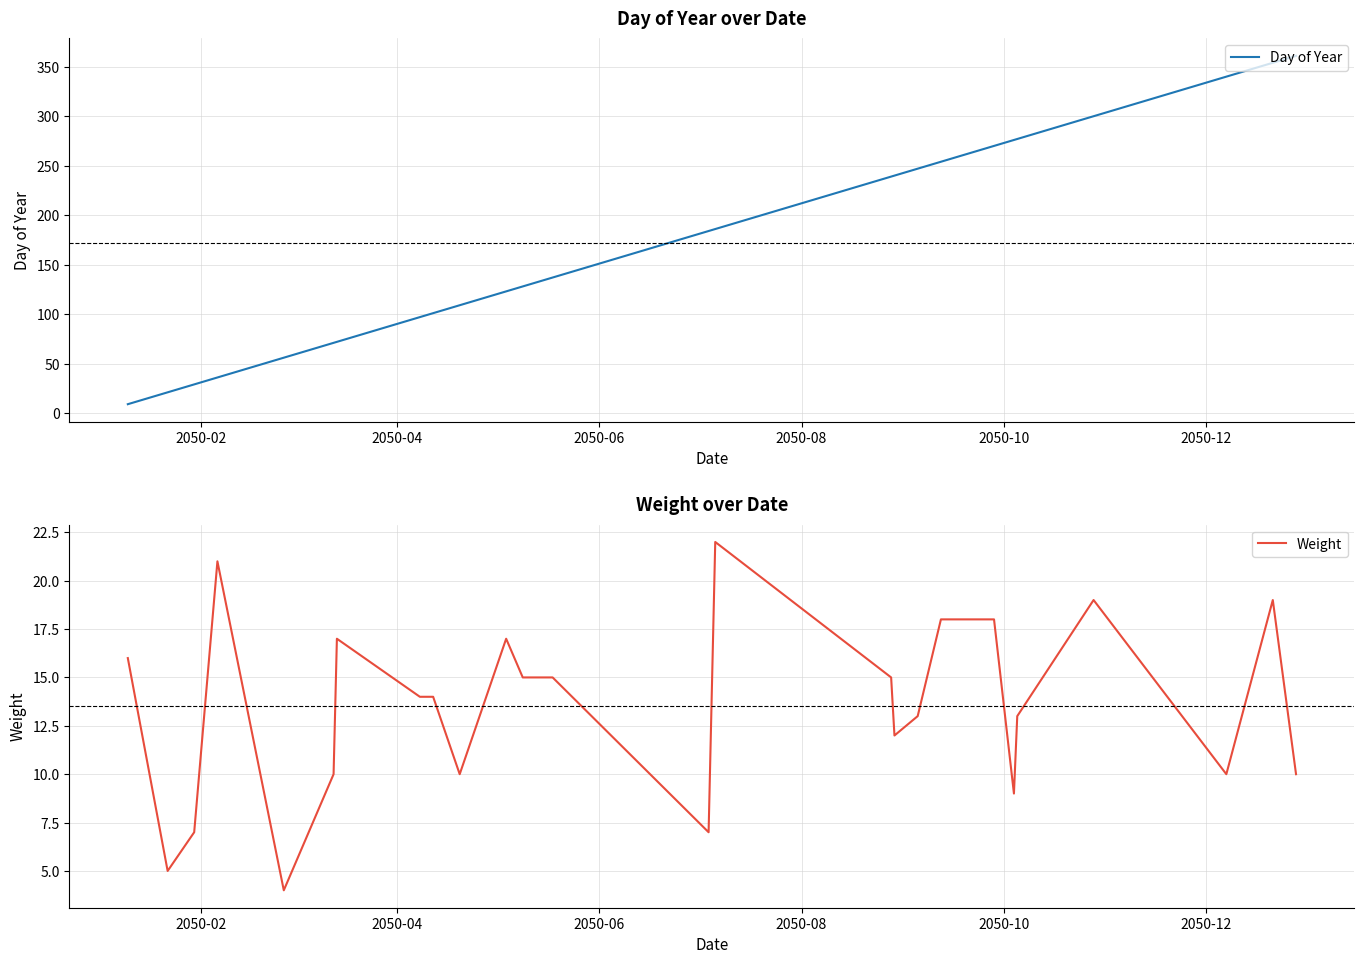

At how many categories does at least one series exceed 200?

11